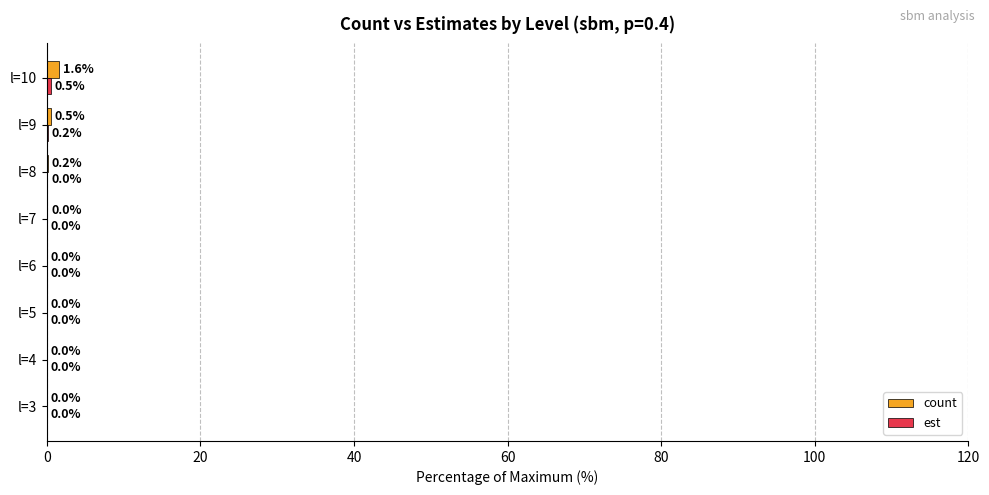

What is the approximate value of count at l=10?

1.6